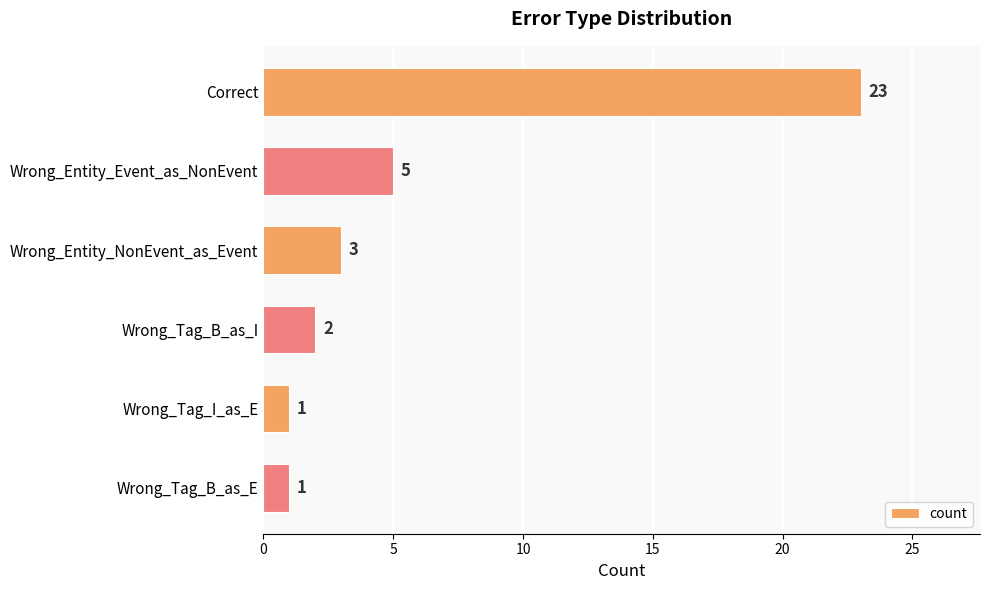

Between Wrong_Tag_B_as_I and Wrong_Entity_Event_as_NonEvent, which is larger?

Wrong_Entity_Event_as_NonEvent